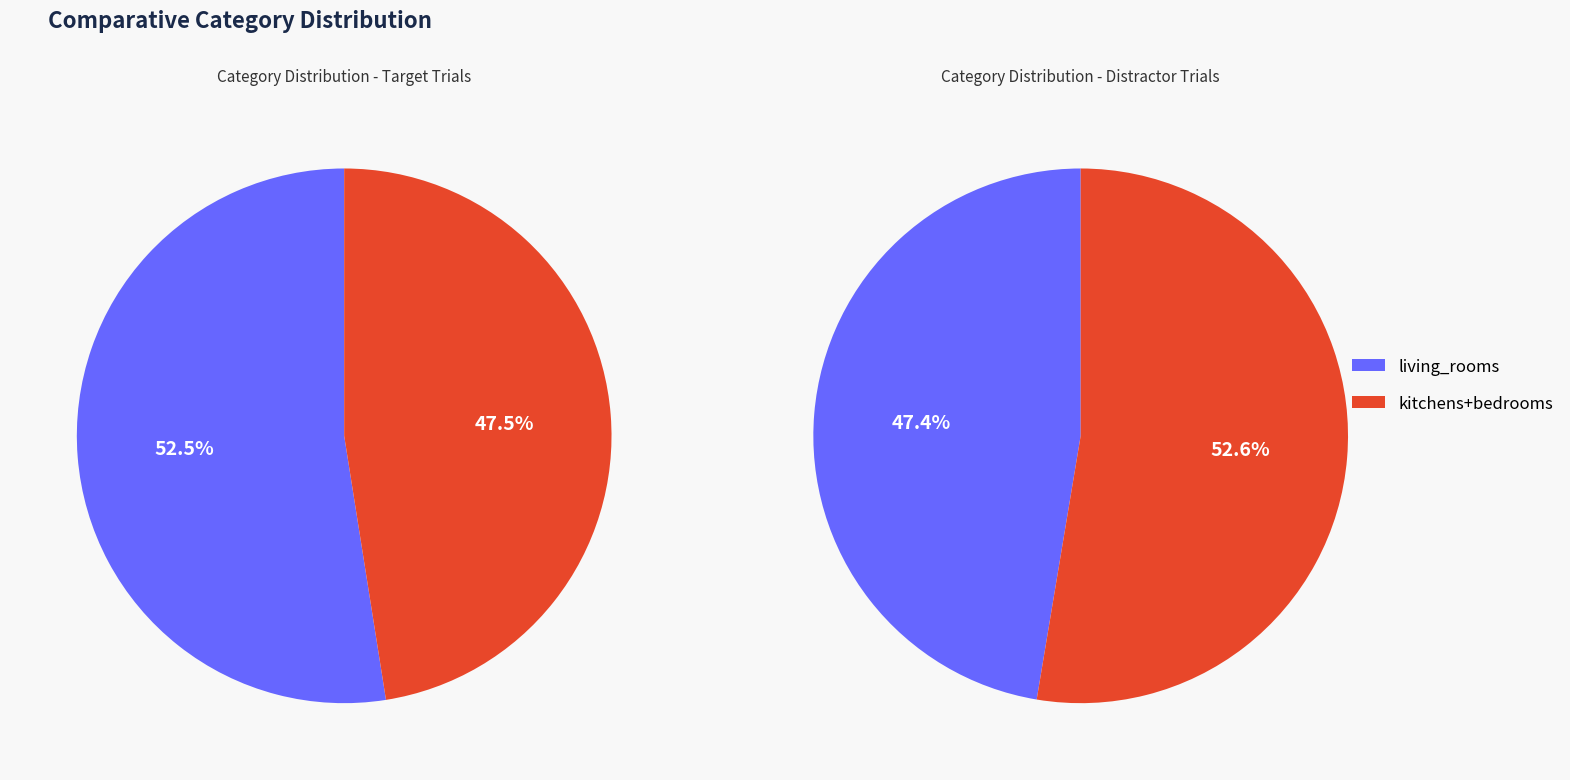

What is the total percentage of distractor and target?

100.0%